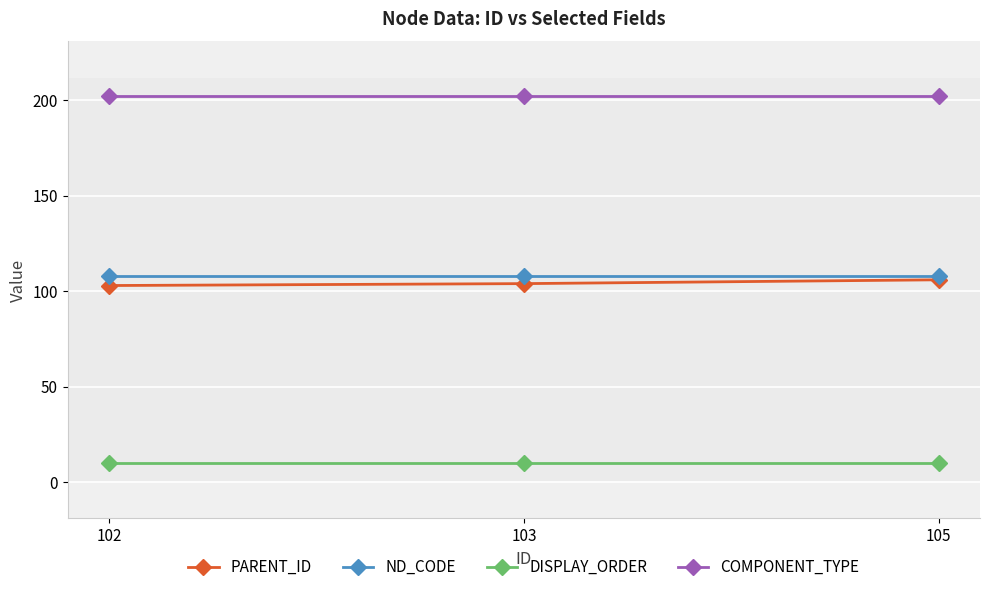

What is the lowest value of the COMPONENT_TYPE series?

202